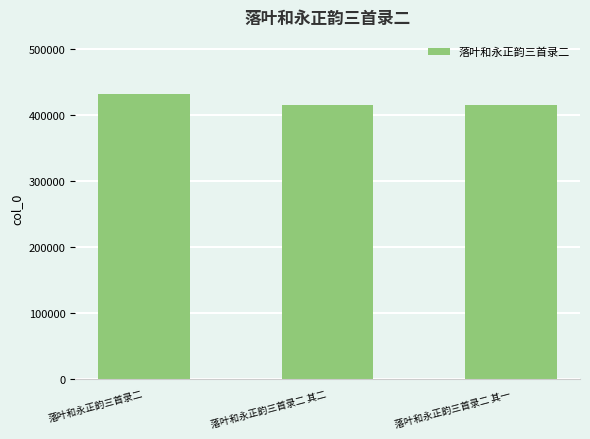

The chart shows a value of 414507 at 落叶和永正韵三首录二 其二. True or false?

True